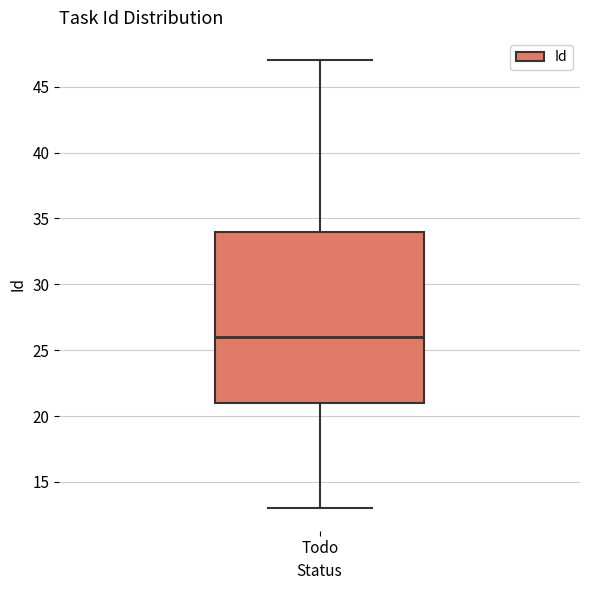

Read this box plot against the y-axis: the position of the median line, the range covered by the box, and the ends of both whiskers. The values are not printed on the chart, so give them approximately, as read against the axis.

median 26, box 21 to 34, whiskers 13 to 47